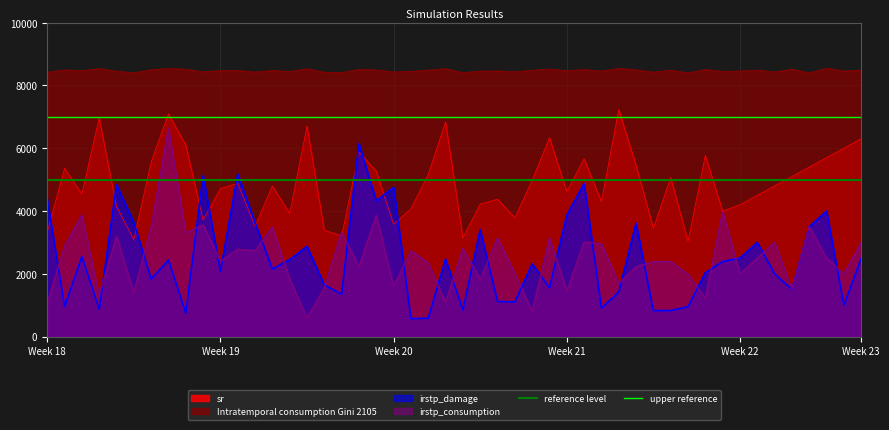

What is the highest value of the upper reference series?

7000